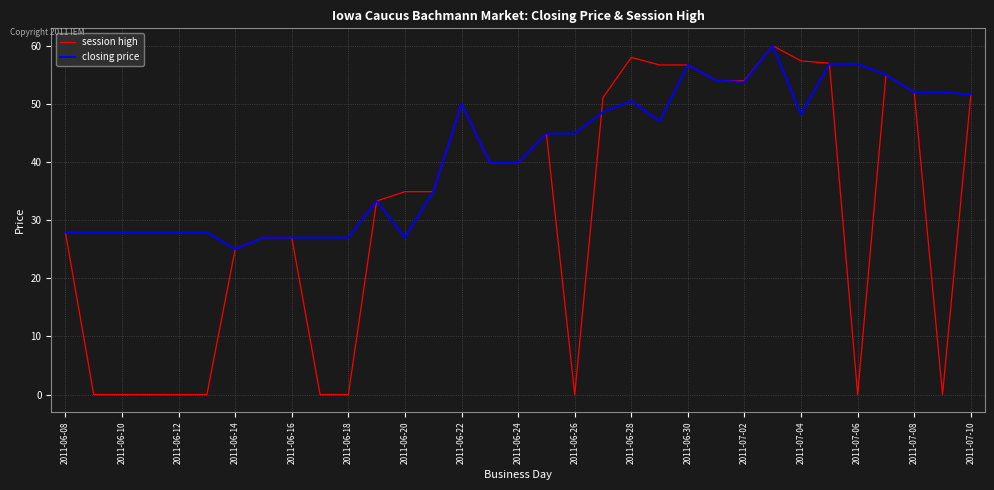

What is the maximum value for closing price?

60.0